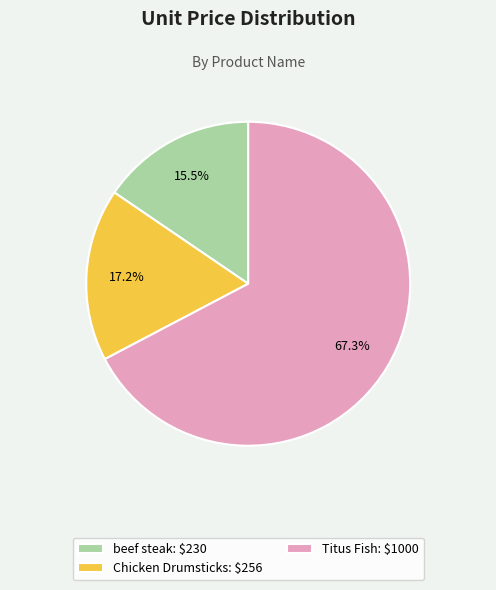

What percentage is NOT represented by Titus Fish: $1000?

32.7%